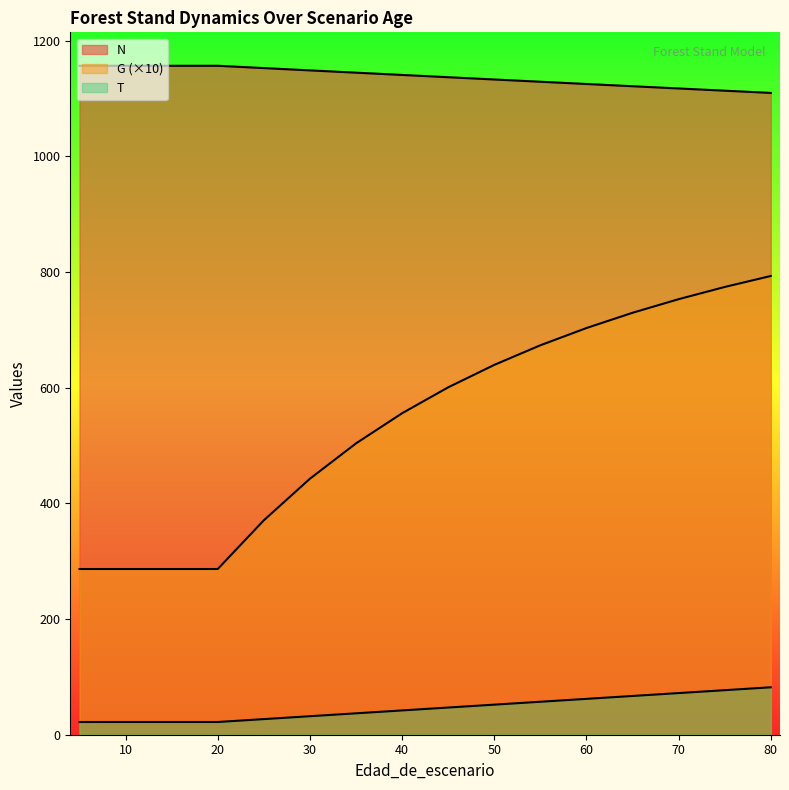

What is the highest value of the N series?

1156.5